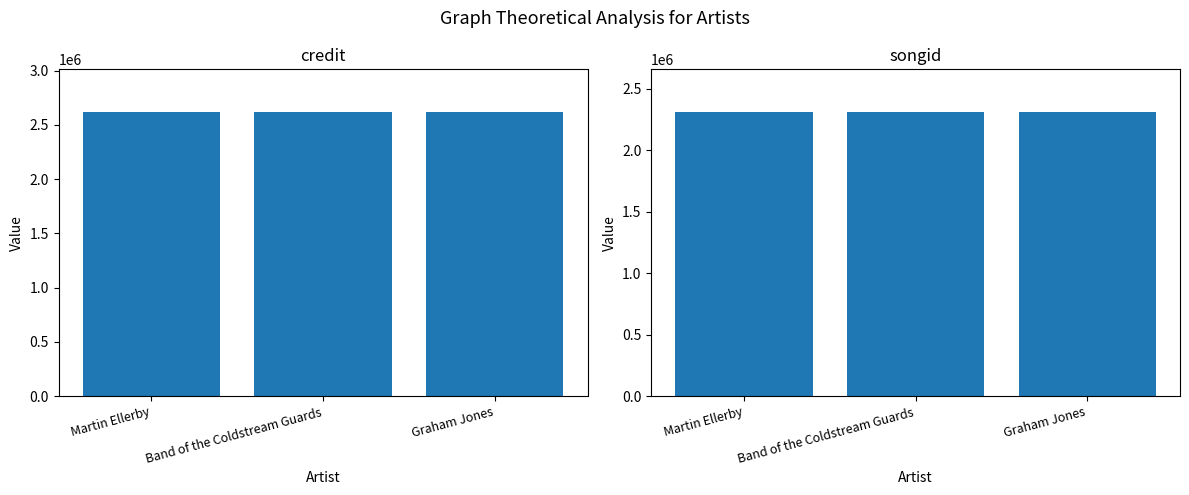

What is the approximate value of credit at Graham Jones?

2618121